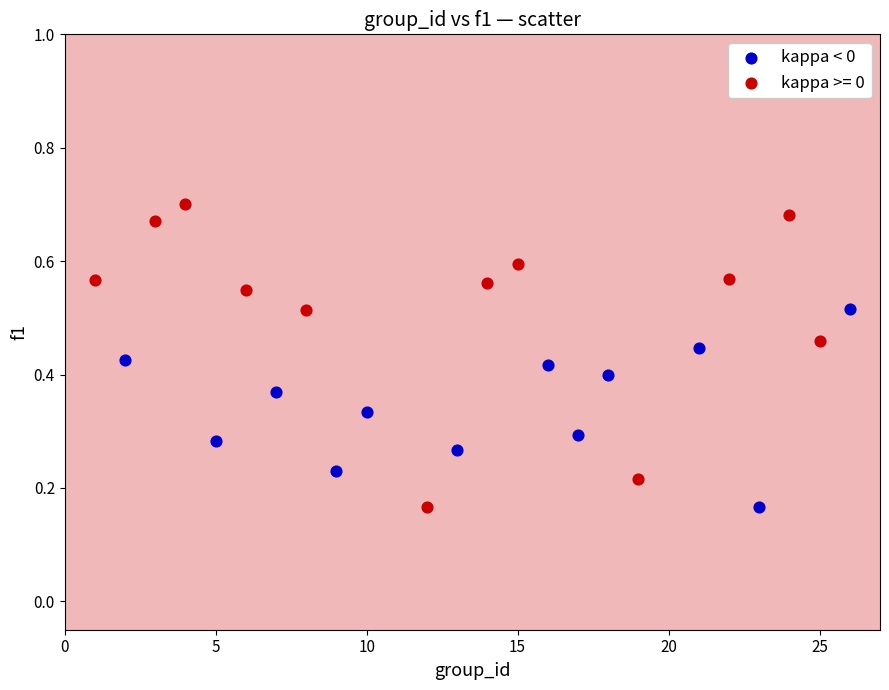

Which series has the largest Y range (max minus min)?

kappa >= 0